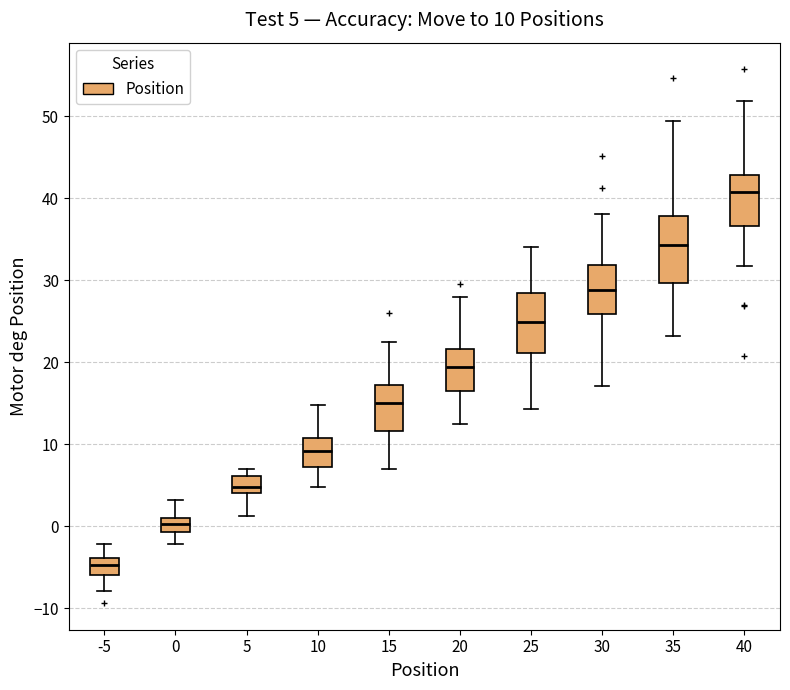

Which box's median line is the lowest?

-5